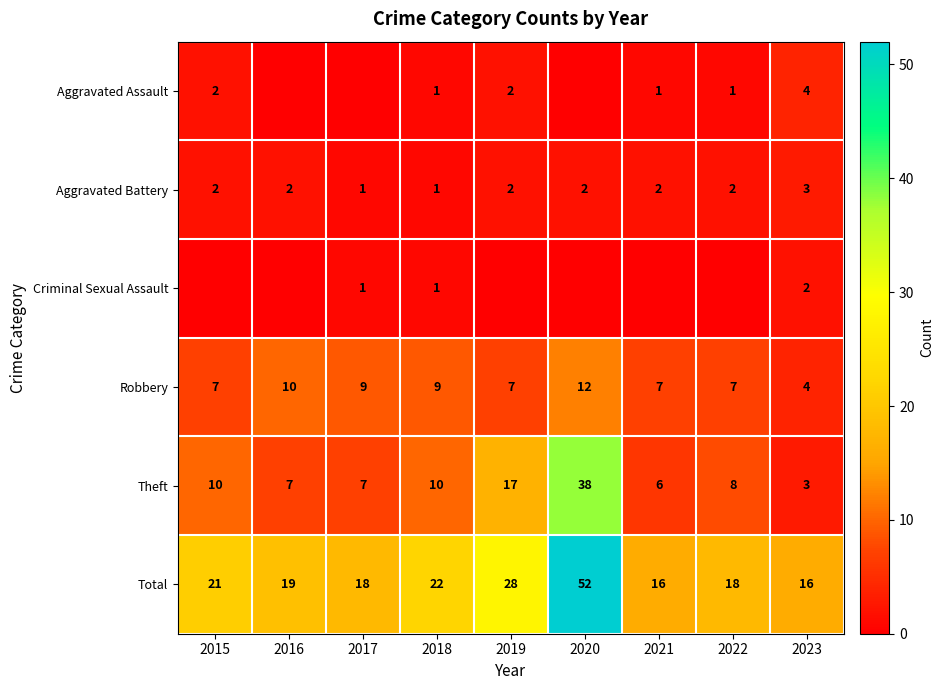

What is the spread (max minus min) of values at 2015?

21